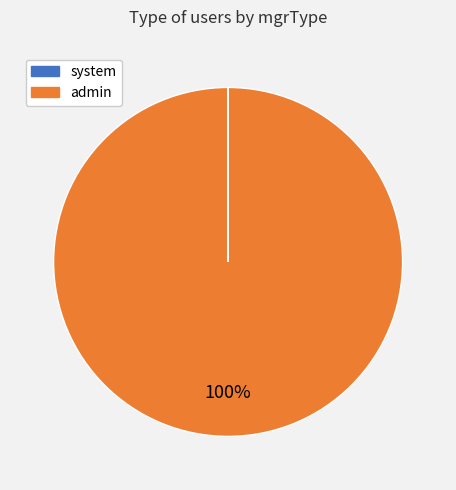

The admin slice represents 100% of the pie. True or false?

True